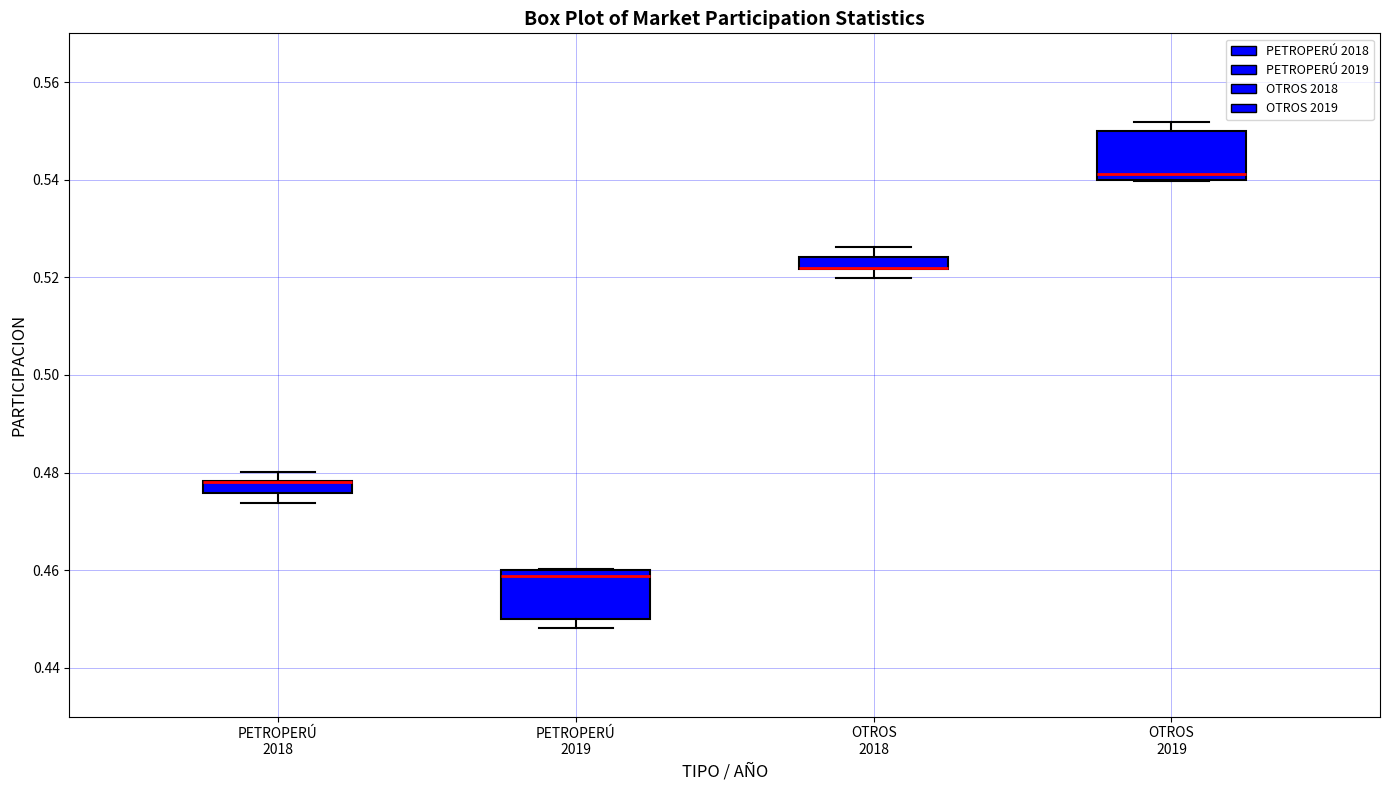

Where is the upper edge of the box for OTROS 2018 on the y-axis? The values are not printed on the chart, so give them approximately, as read against the axis.

0.524